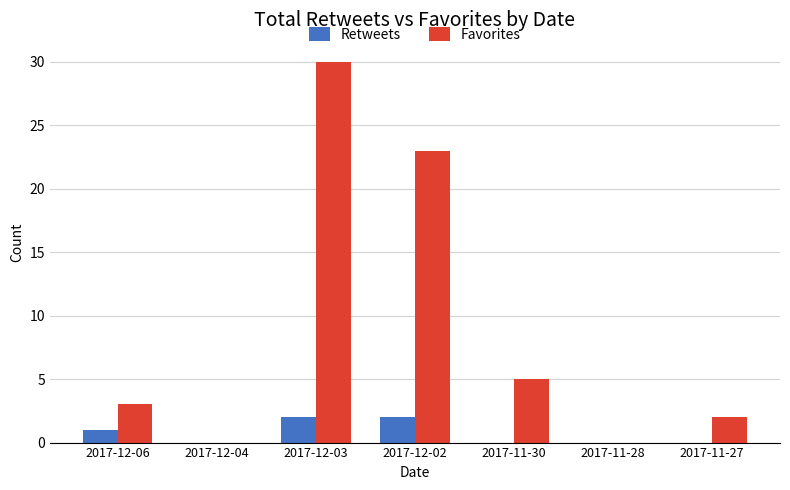

What is the sum of the Favorites values at 2017-12-02 and 2017-12-06?

26